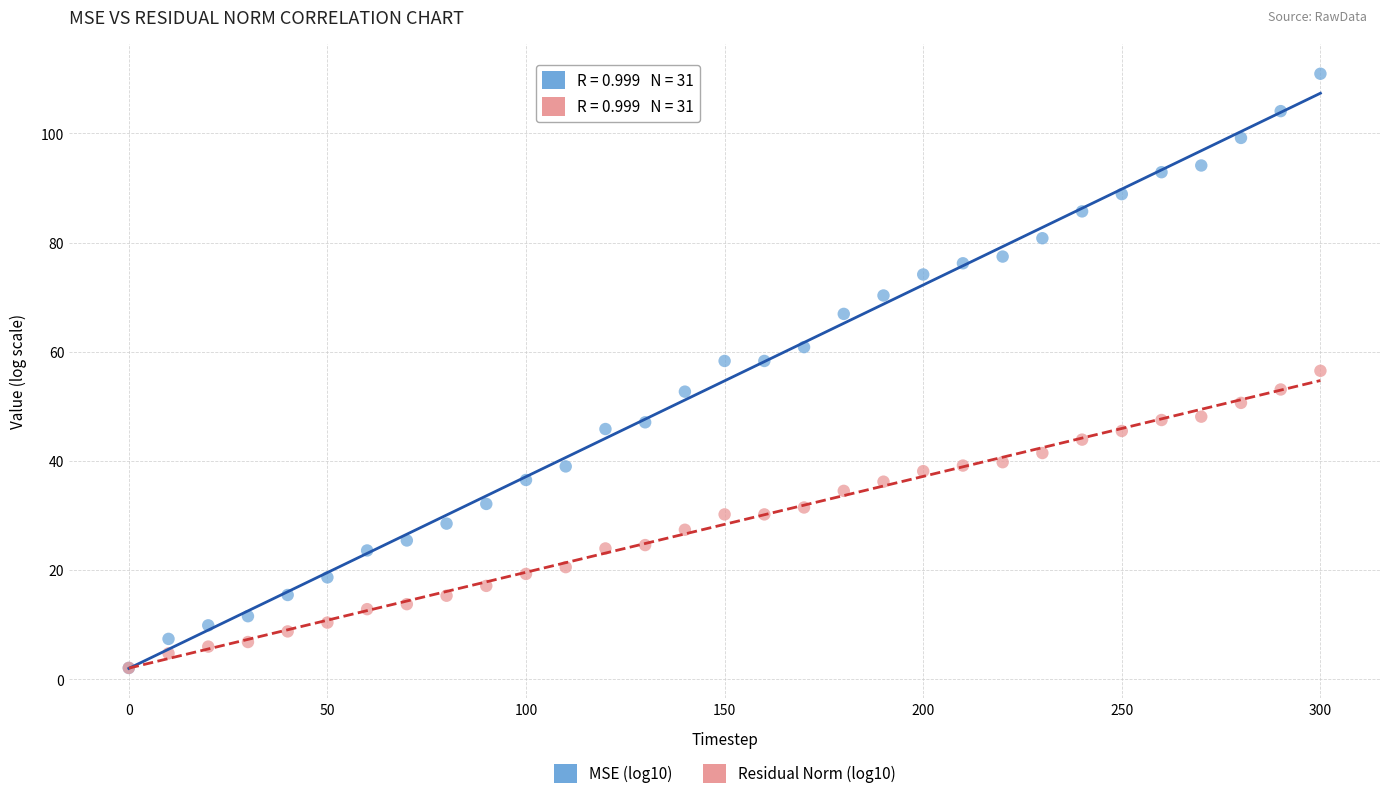

Which series has the widest spread of Y values?

MSE (log10)